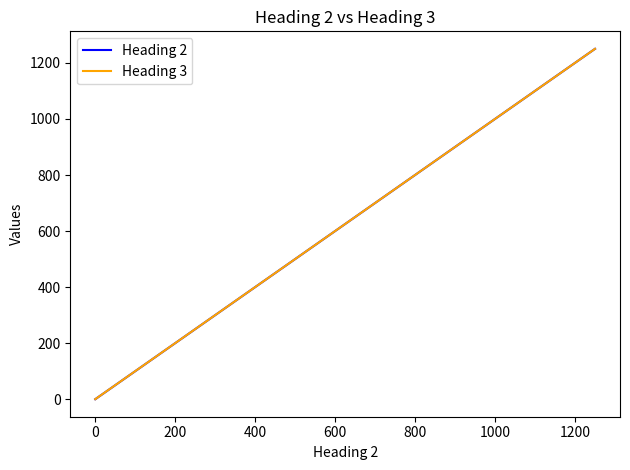

What is the maximum value shown in the chart?

1250.0